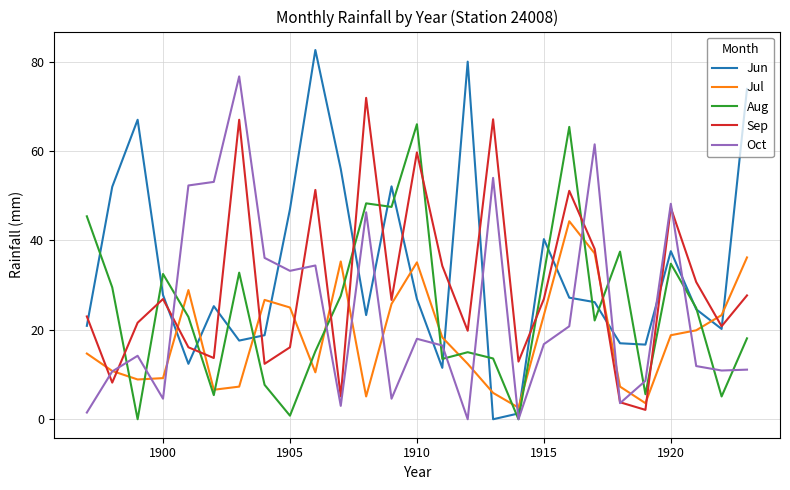

List the series in order of their peak value, lowest first.

Jul, Aug, Sep, Oct, Jun